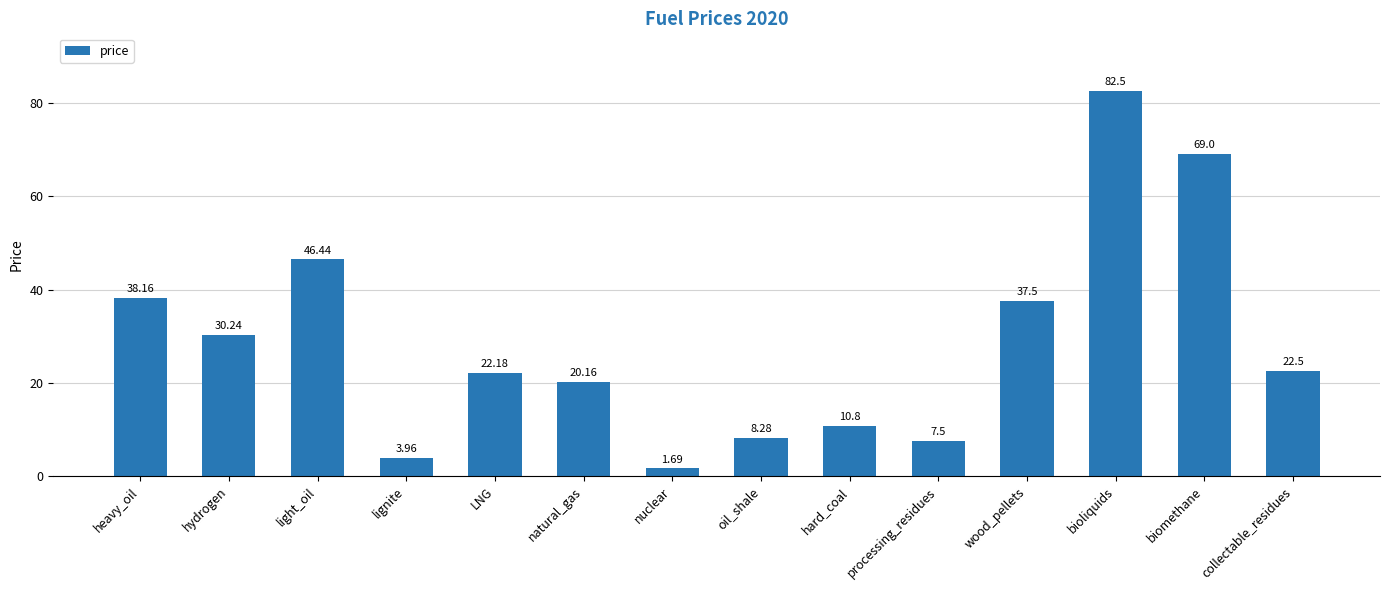

Which has a higher value, hydrogen or LNG?

hydrogen